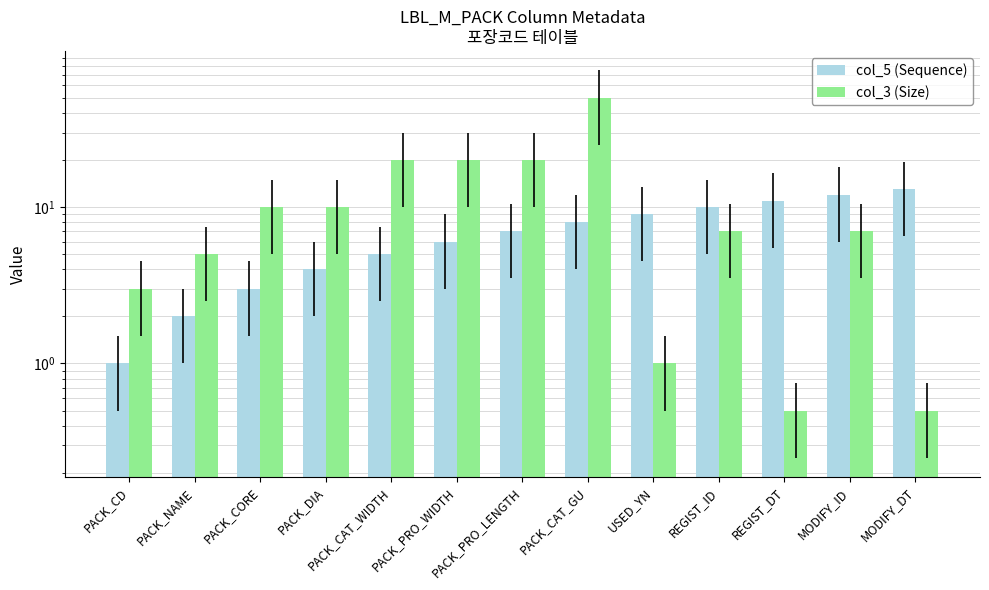

Reading right to left, list all the values displayed in this chart.

col_5 (Sequence): 13.0	12.0	11.0	10.0	9.0	8.0	7.0	6.0	5.0	4.0	3.0	2.0	1.0
col_3 (Size): 0.5	7.0	0.5	7.0	1.0	50.0	20.0	20.0	20.0	10.0	10.0	5.0	3.0